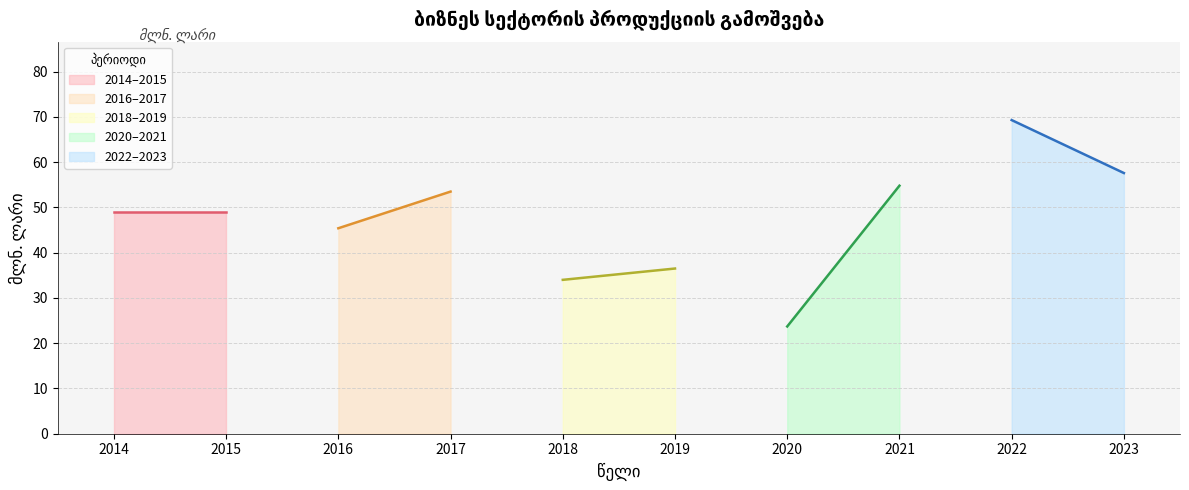

Count the number of values greater than 49.

4